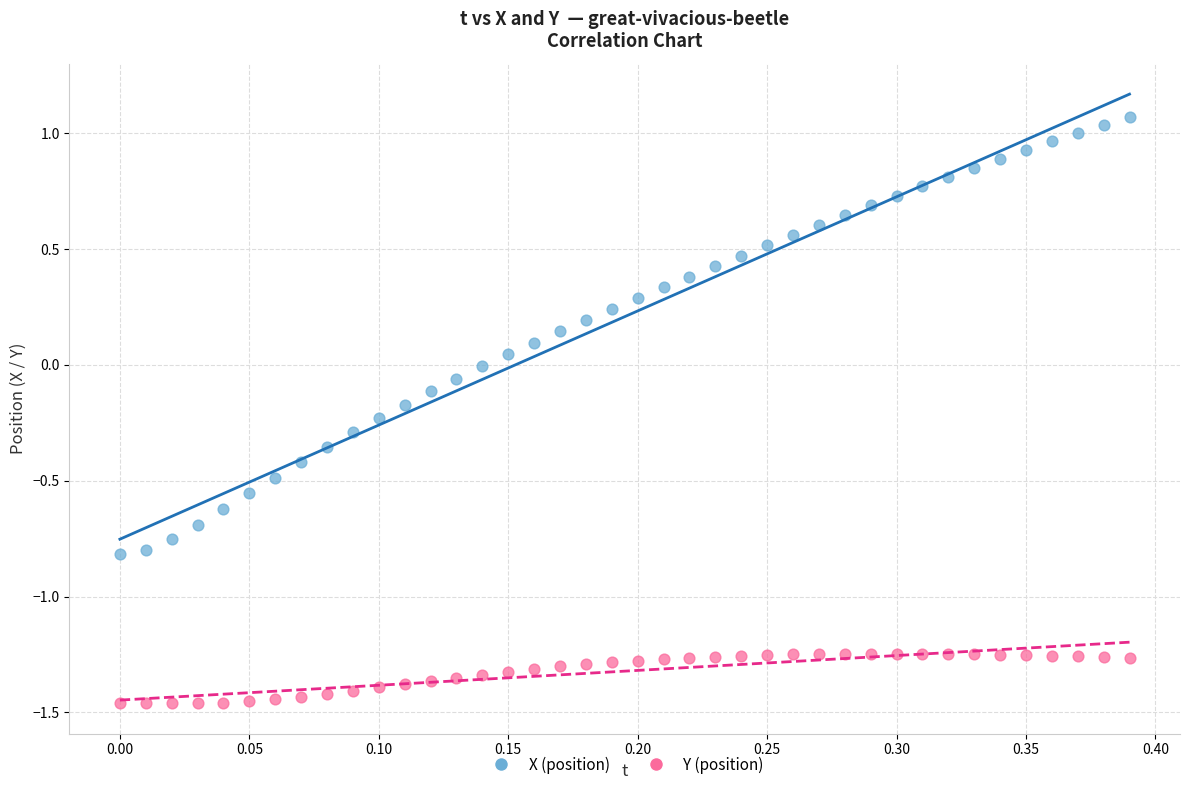

Across all data points, what is the range of X values (max minus min)?

0.4